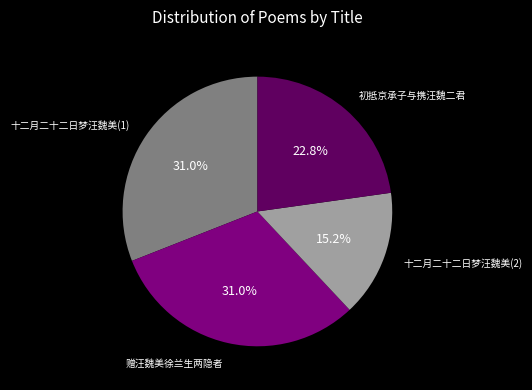

Is there a majority slice in this chart?

No